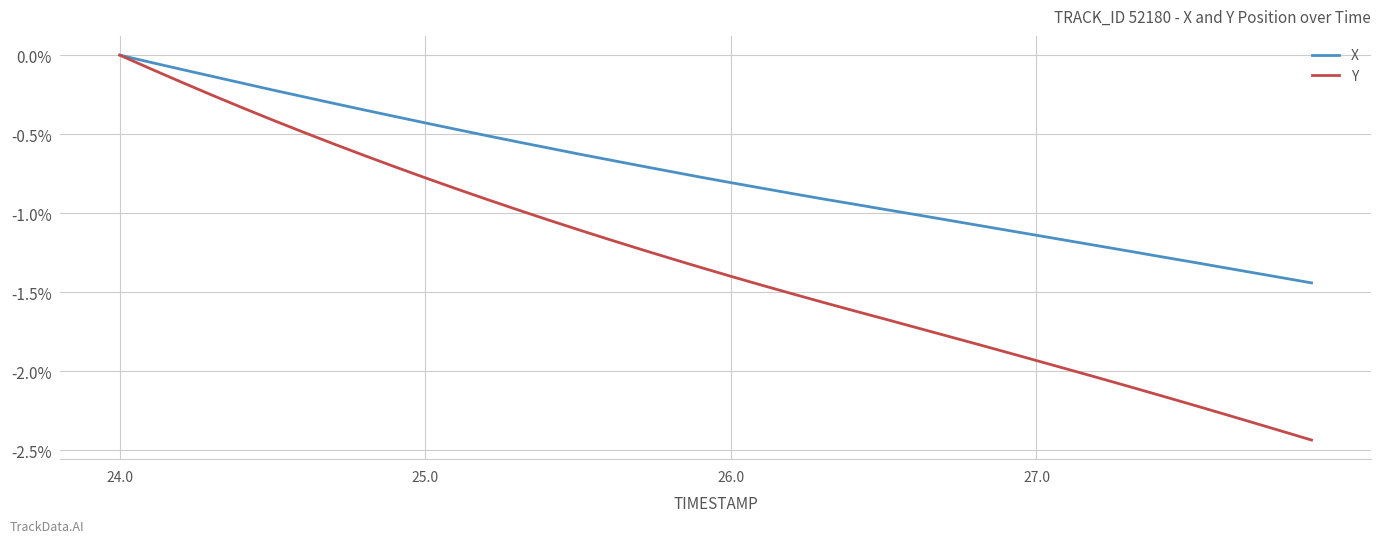

List the series in order of their overall mean, highest first.

X, Y